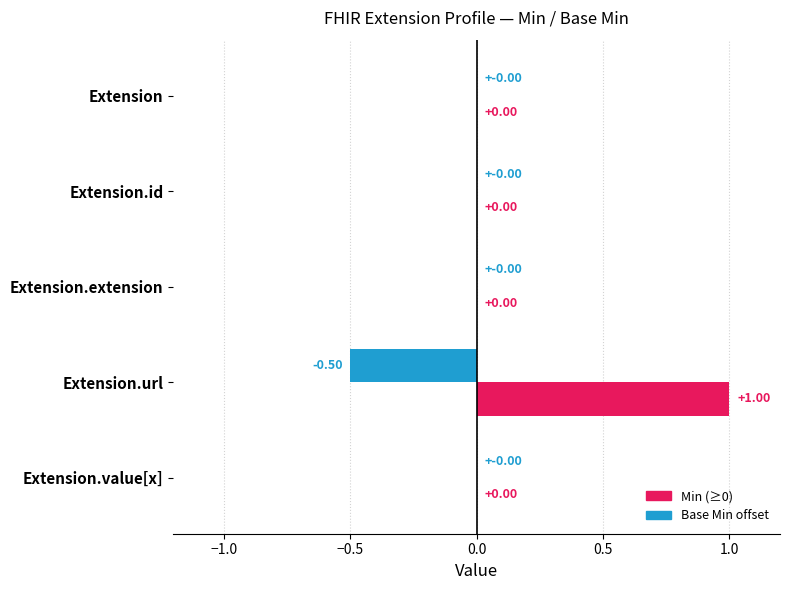

At which category does the chart reach its peak across all series?

Extension.url